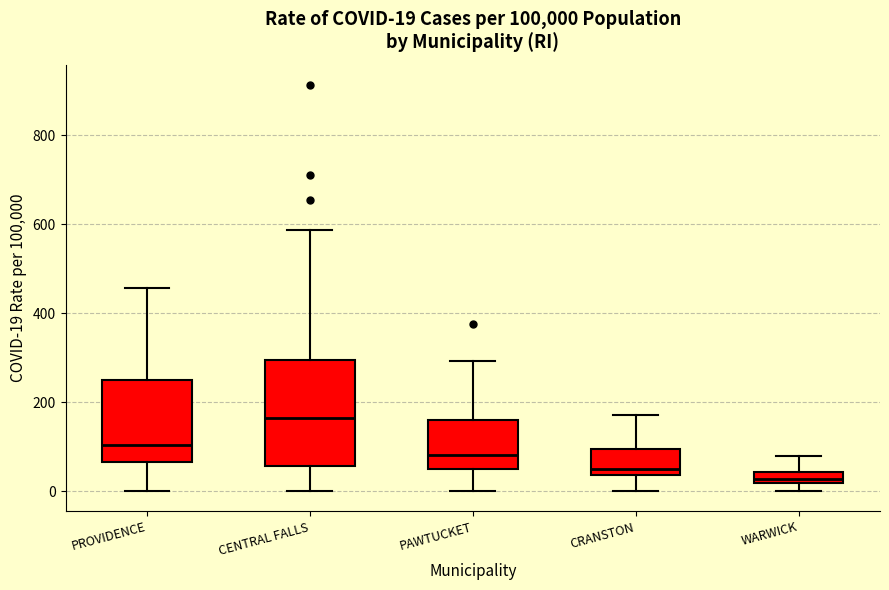

Which box's median line is the highest?

CENTRAL FALLS